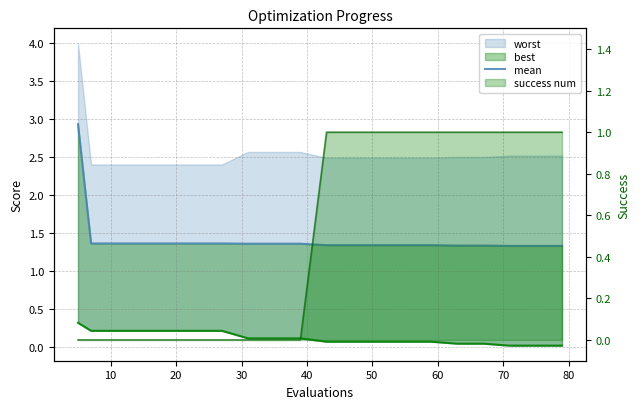

The chart shows a value of 1.4 at 10. True or false?

True